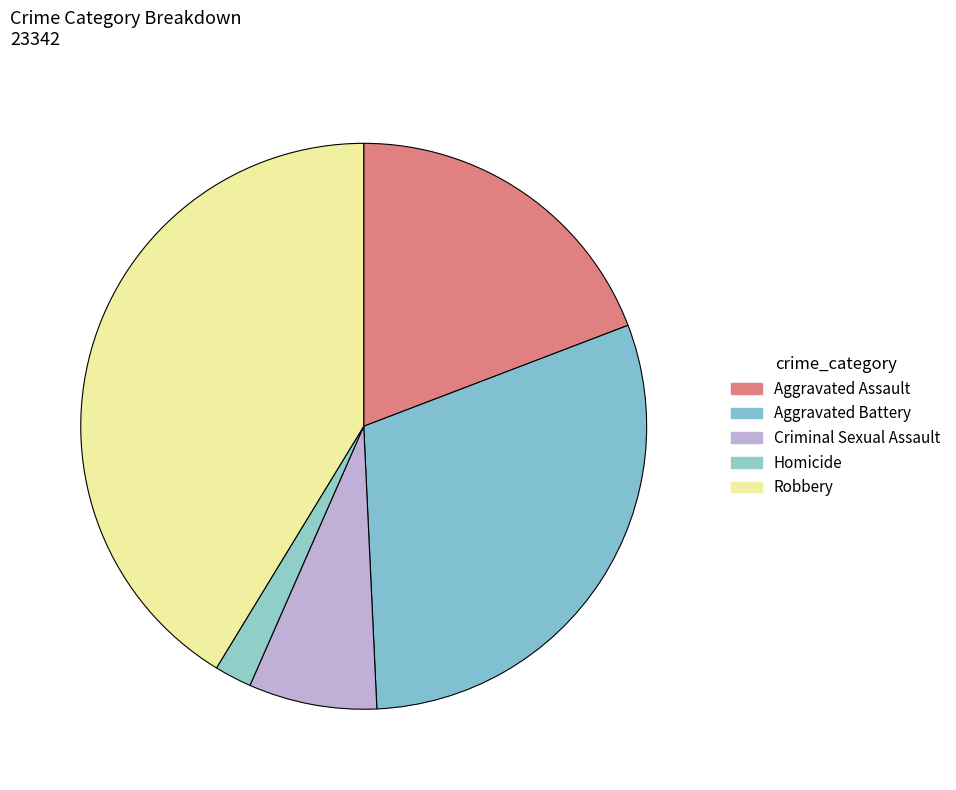

Approximately how many times larger is the value at Aggravated Battery compared to Aggravated Assault?

1.6